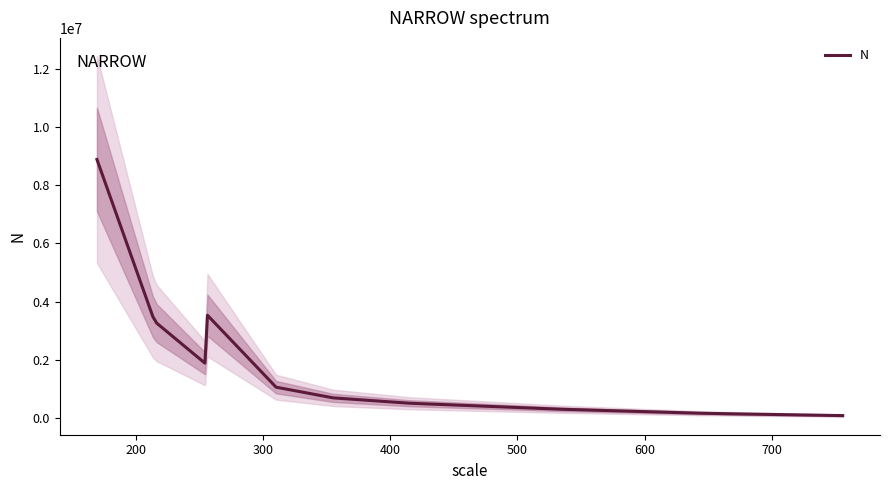

What is the maximum value for N?

8883241